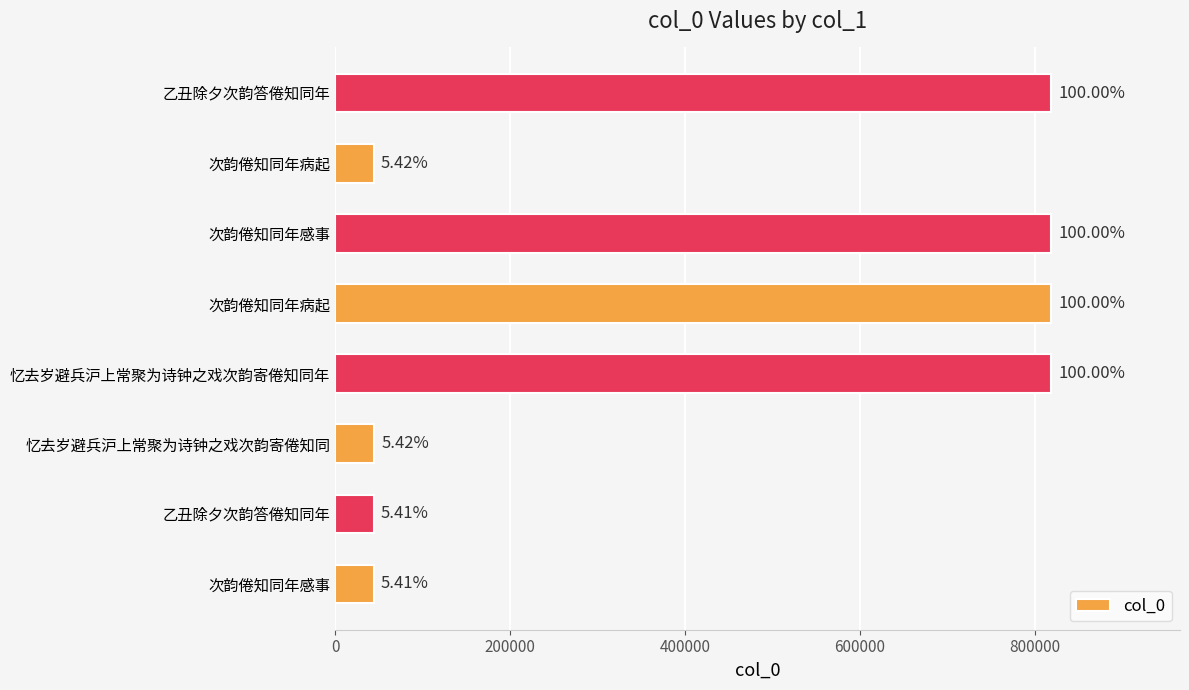

Are the bars horizontal?

Yes